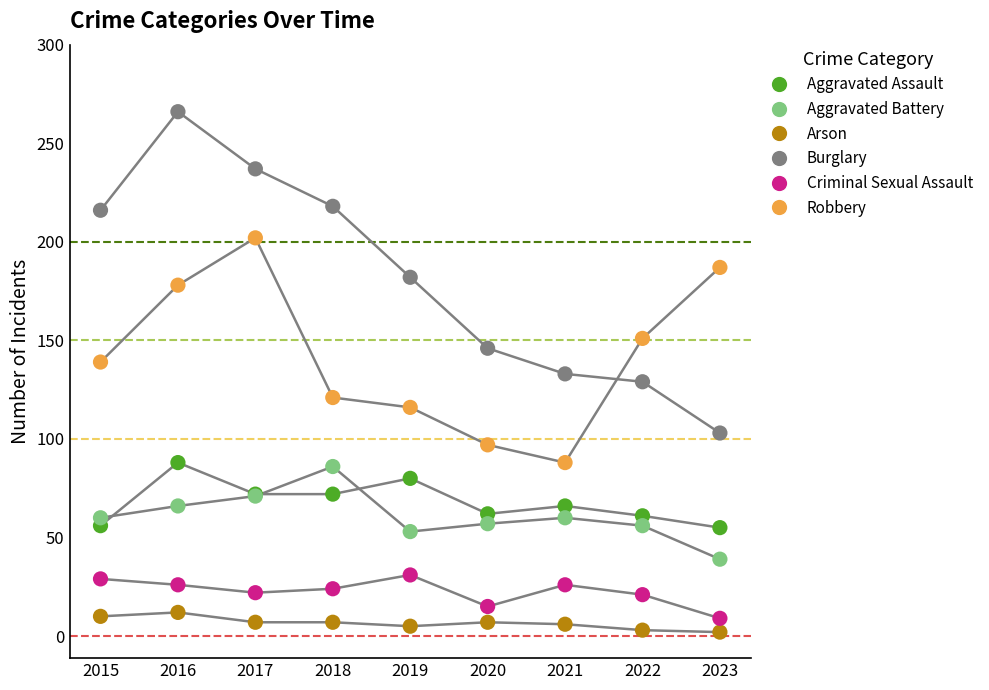

What are all the series names shown in the legend?

Aggravated Assault, Aggravated Battery, Arson, Burglary, Criminal Sexual Assault, Robbery